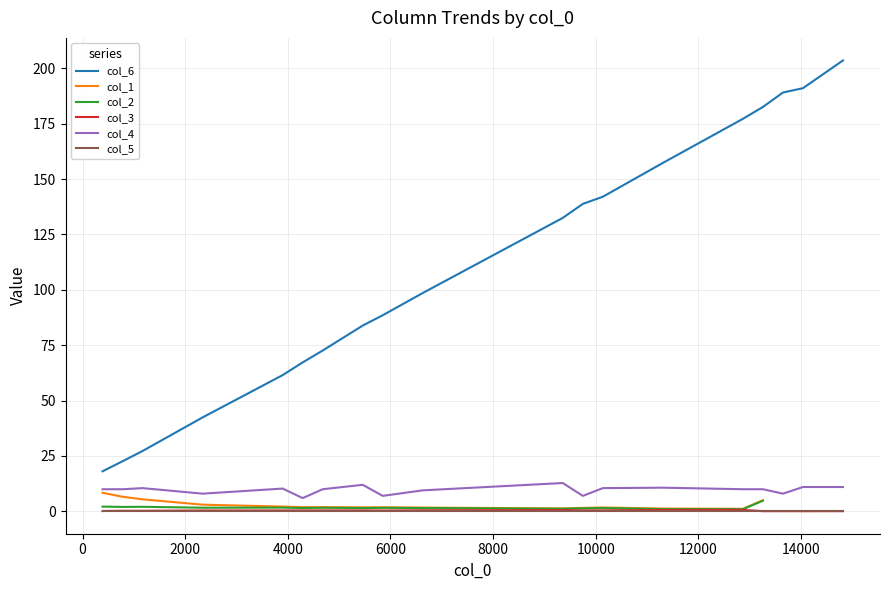

True or false: col_5 and col_4 intersect in this chart.

False